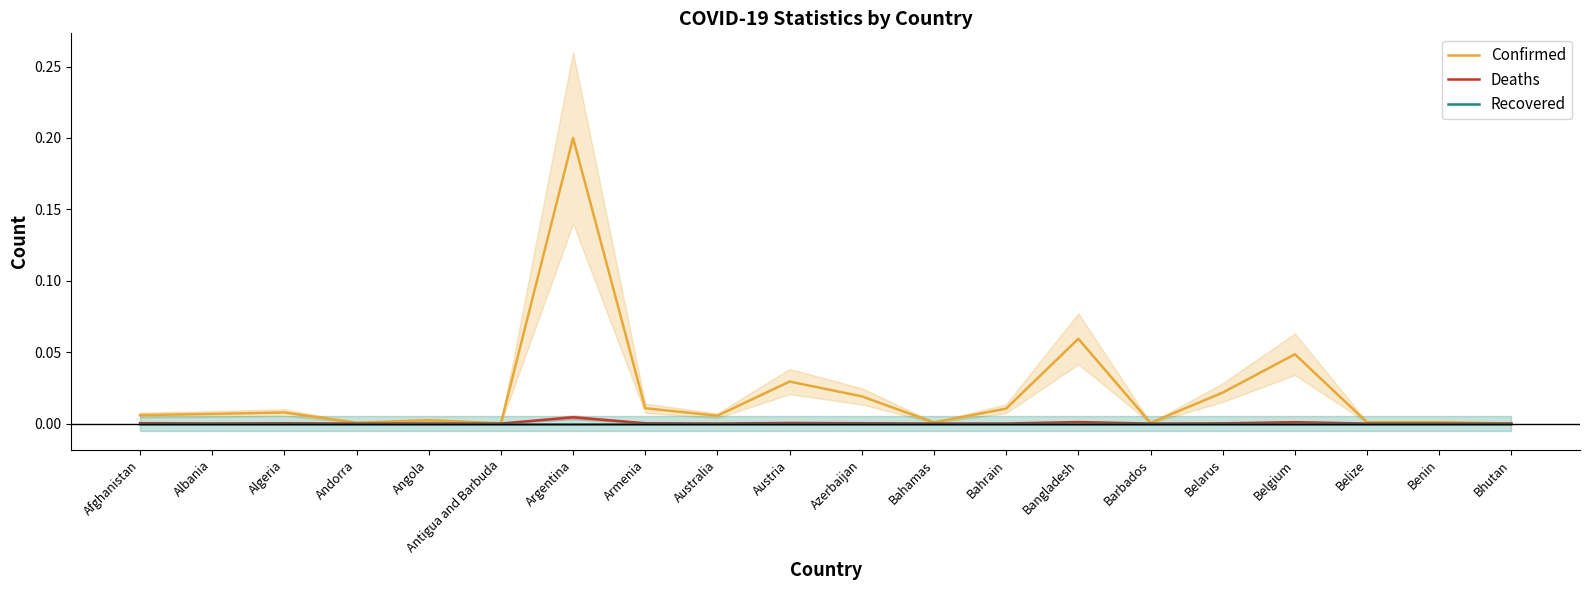

Reading left to right, what are all the values shown in this chart?

Confirmed: 0.0	0.0	0.0	0.0	0.0	0.0	0.2	0.0	0.0	0.0	0.0	0.0	0.0	0.1	0.0	0.0	0.0	0.0	0.0	0.0
Deaths: 0.0	0.0	0.0	0.0	0.0	0.0	0.0	0.0	0.0	0.0	0.0	0.0	0.0	0.0	0.0	0.0	0.0	0.0	0.0	0.0
Recovered: 0.0	0.0	0.0	0.0	0.0	0.0	0.0	0.0	0.0	0.0	0.0	0.0	0.0	0.0	0.0	0.0	0.0	0.0	0.0	0.0